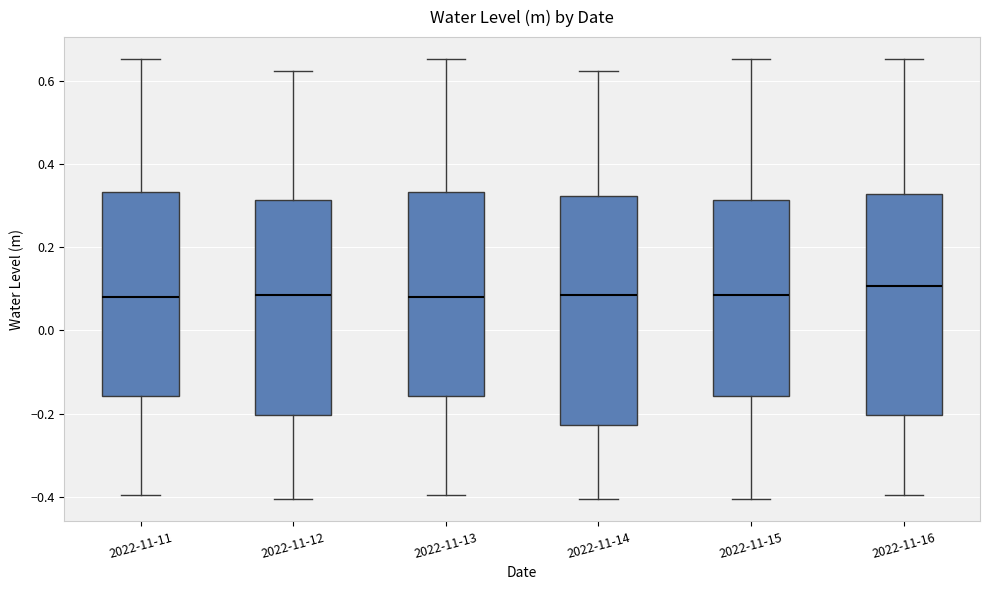

Reading left to right, transcribe this box plot: for each box, give where its median line is, the range the box spans, and where its two whiskers end, as read against the y-axis. The values are not printed on the chart, so give them approximately, as read against the axis.

2022-11-11: median 0.08, box -0.16 to 0.34, whiskers -0.40 to 0.66
2022-11-12: median 0.08, box -0.20 to 0.32, whiskers -0.40 to 0.62
2022-11-13: median 0.08, box -0.16 to 0.34, whiskers -0.40 to 0.66
2022-11-14: median 0.08, box -0.22 to 0.32, whiskers -0.40 to 0.62
2022-11-15: median 0.08, box -0.16 to 0.32, whiskers -0.40 to 0.66
2022-11-16: median 0.10, box -0.20 to 0.32, whiskers -0.40 to 0.66